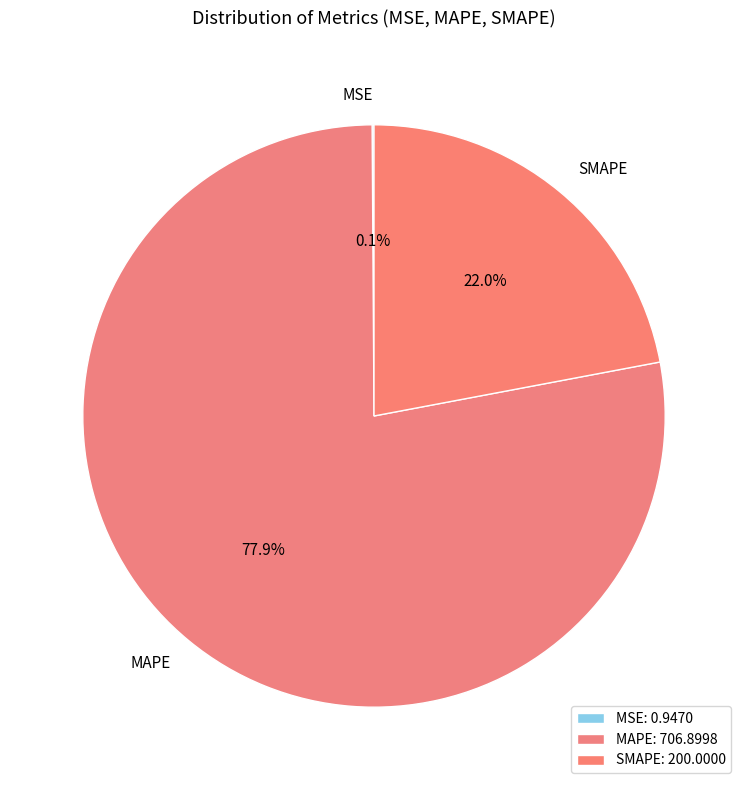

Does any single category account for the majority?

Yes